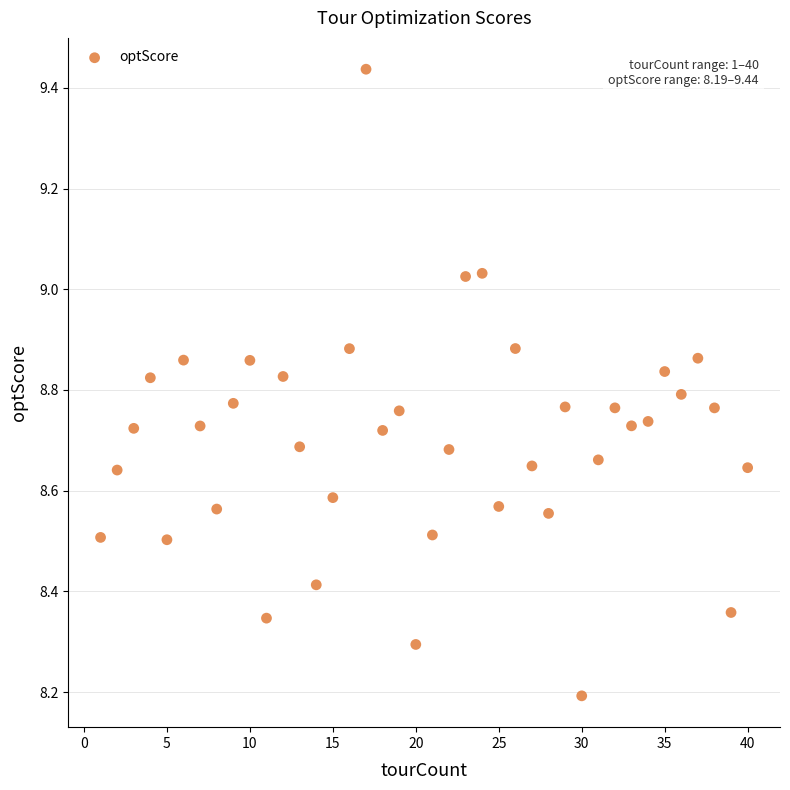

What Y value in the scatter plot is closest to 8?

8.2